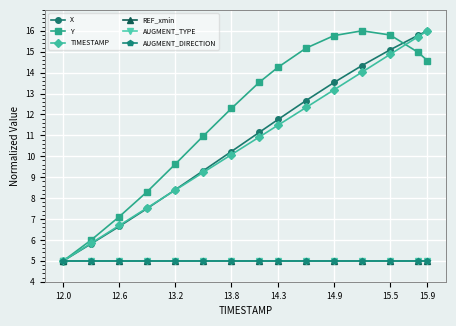

Does the chart have visible grid lines?

Yes